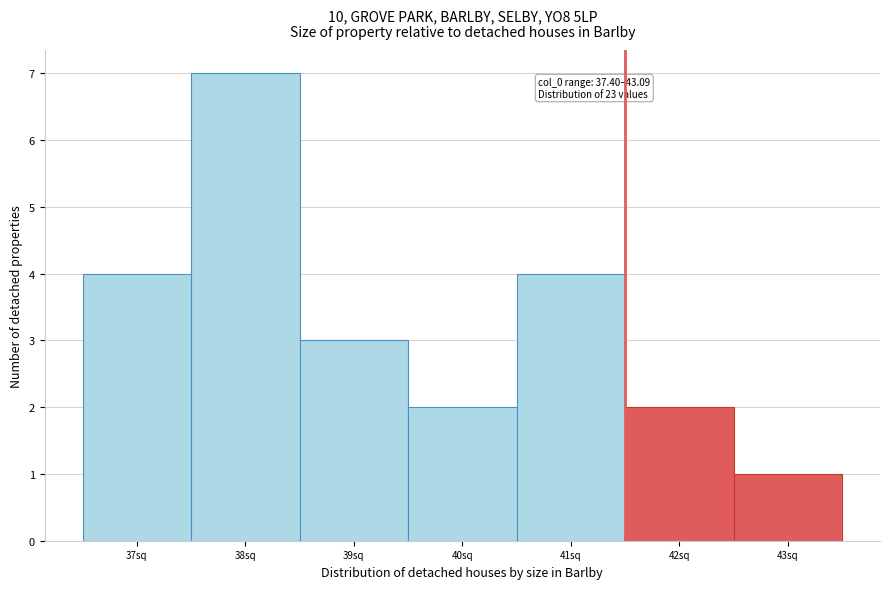

Reading left to right, transcribe all the data shown in this chart.

37sq=4	38sq=7	39sq=3	40sq=2	41sq=4	42sq=2	43sq=1